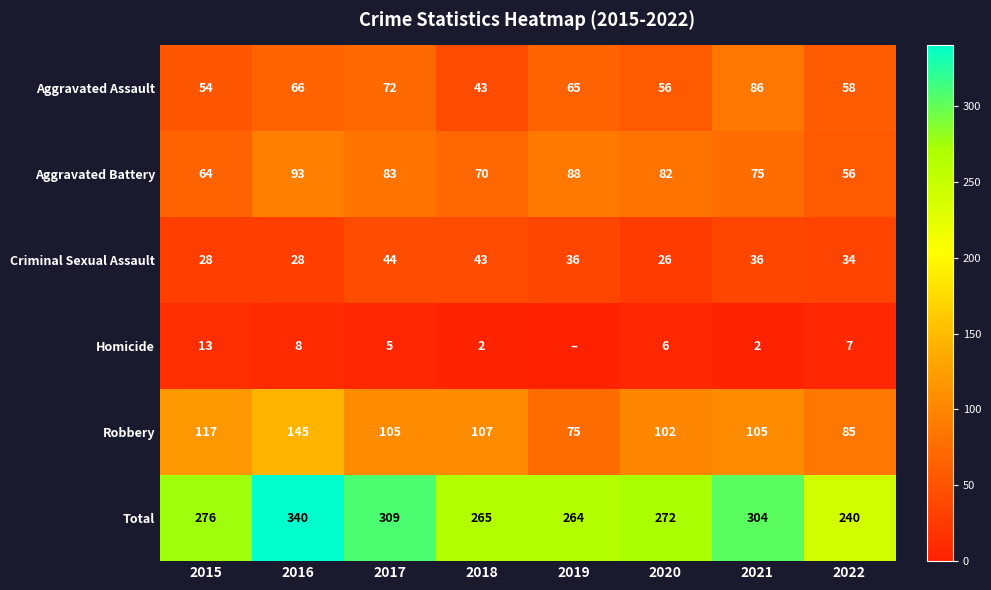

The value of Total at 2022 is 69. True or false?

False